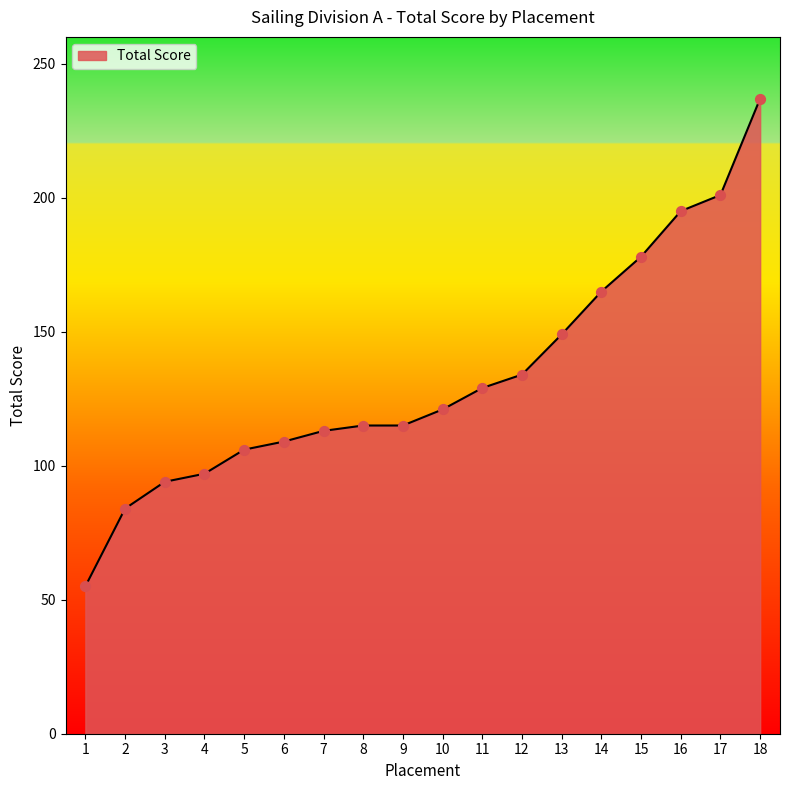

What is the change in value from 3 to 6?

+15